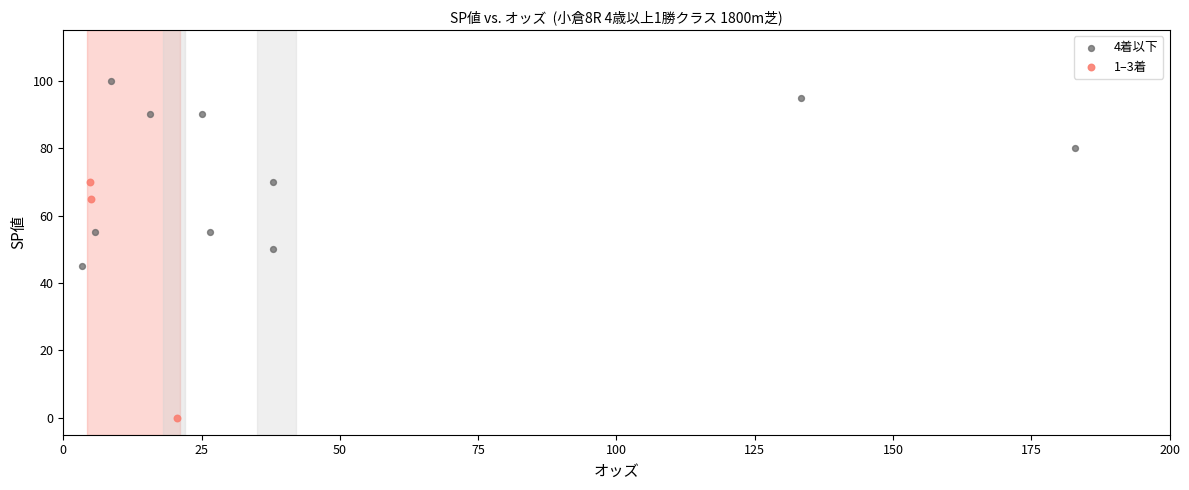

Which series reaches the maximum Y coordinate?

4着以下